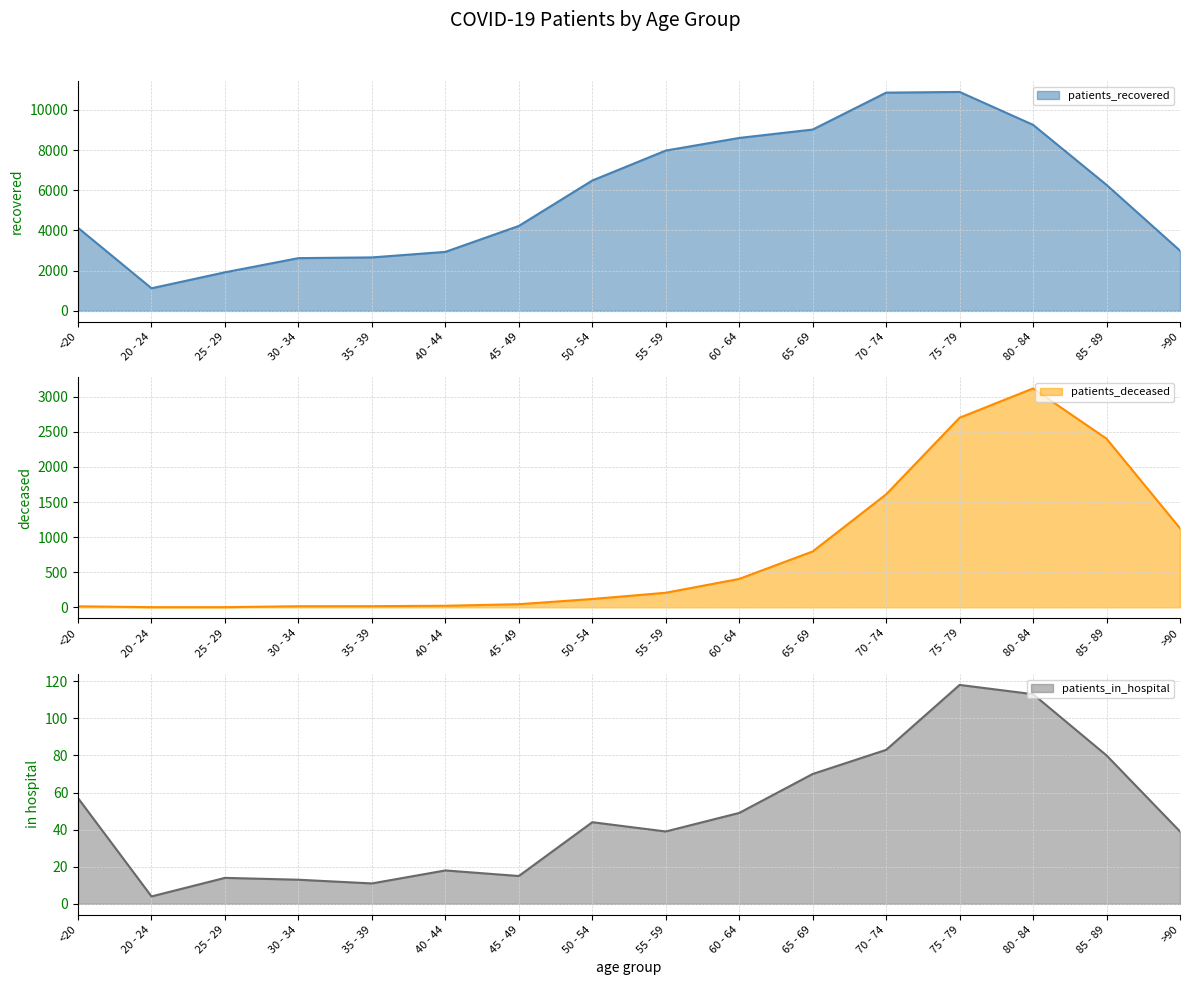

True or false: patients_deceased and patients_in_hospital intersect in this chart.

True